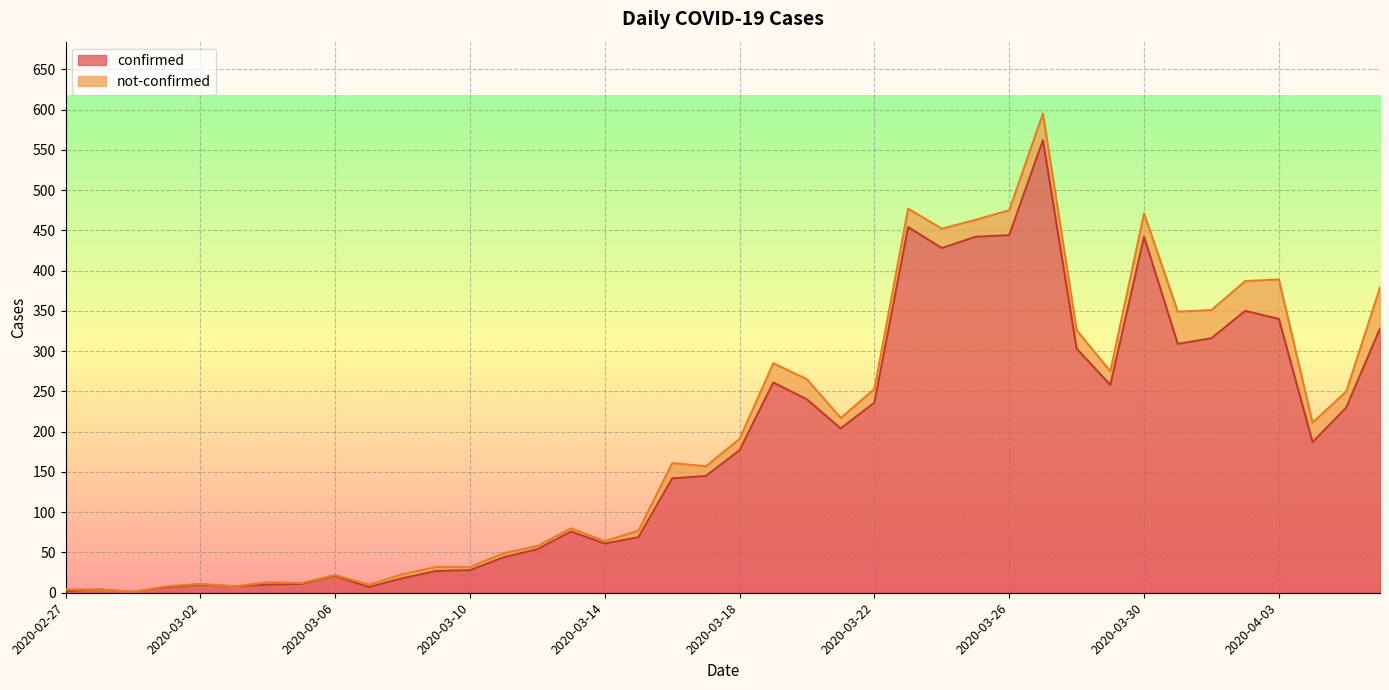

Which label corresponds to the smallest value in the chart?

2020-02-29